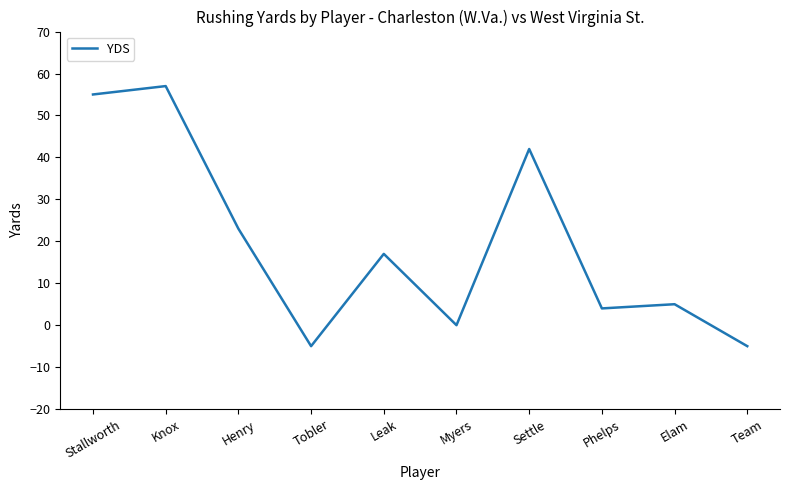

How many series are shown in this chart?

1